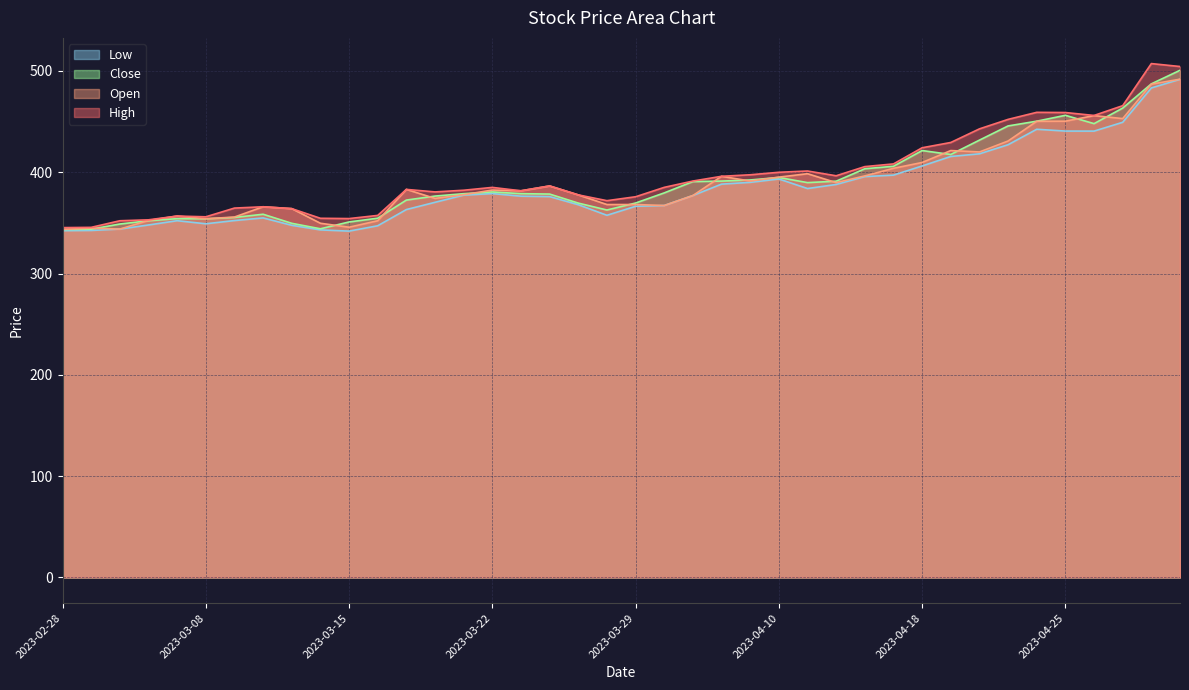

What is the maximum value shown in the chart?

507.3